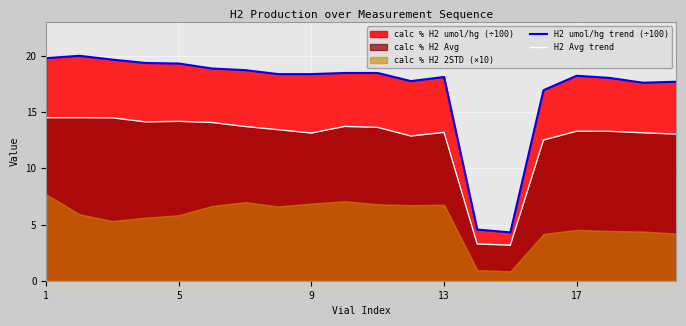

What is the minimum value for H2 umol/hg trend (÷100)?

4.3